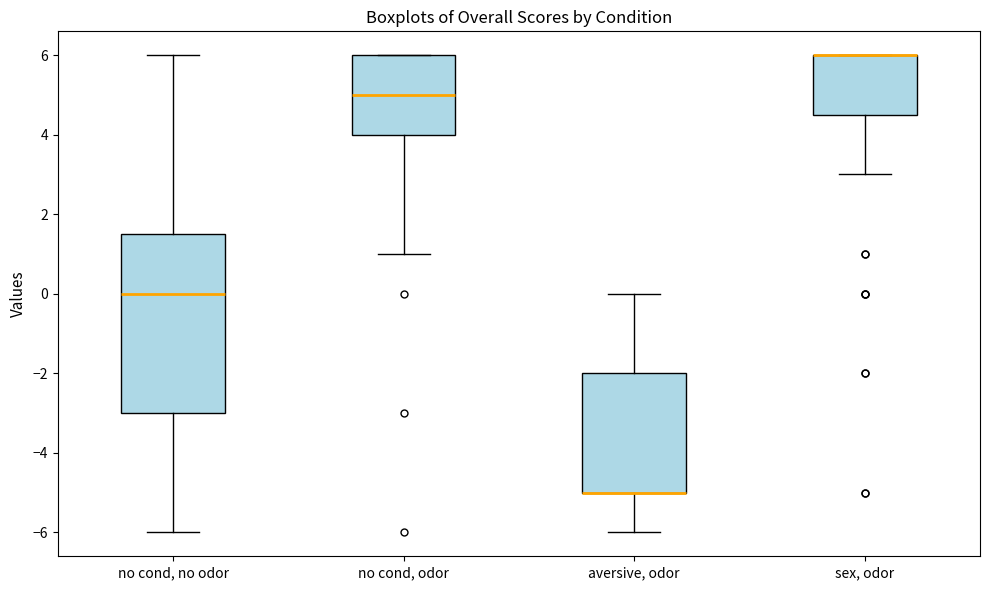

Which box is the tallest, from its lower edge to its upper edge?

no cond, no odor